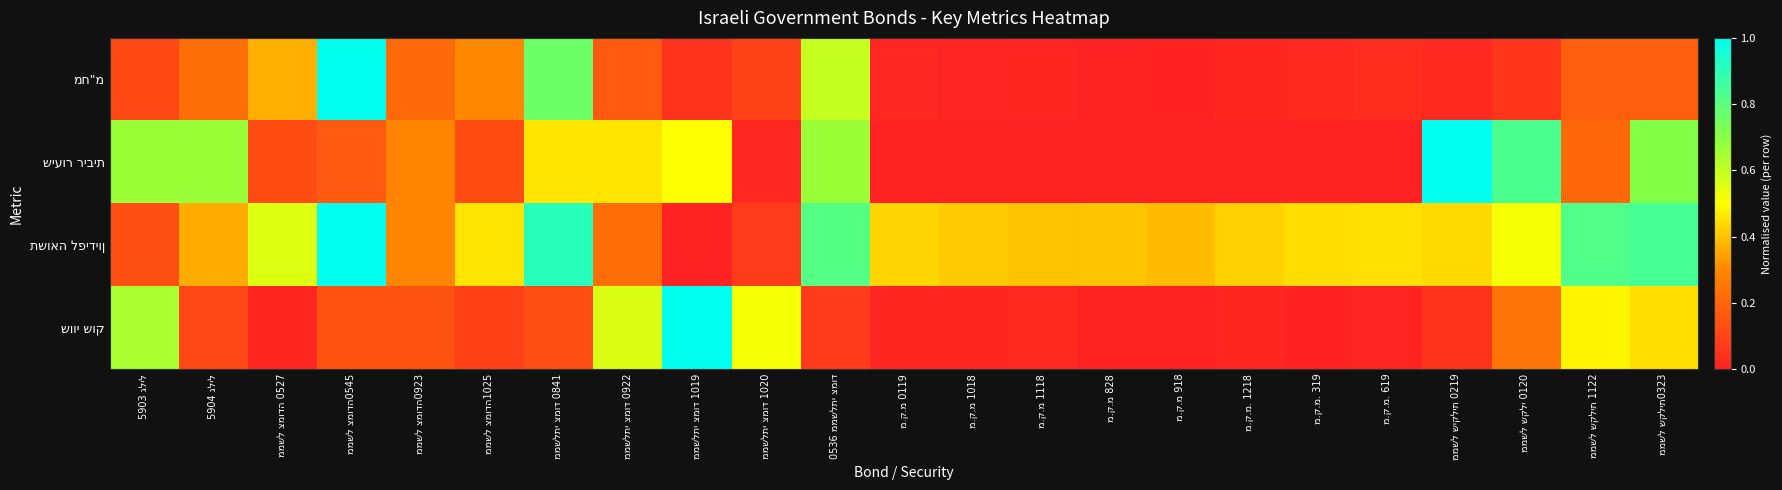

At which category does the chart reach its peak across all series?

ממשל צמודה0545